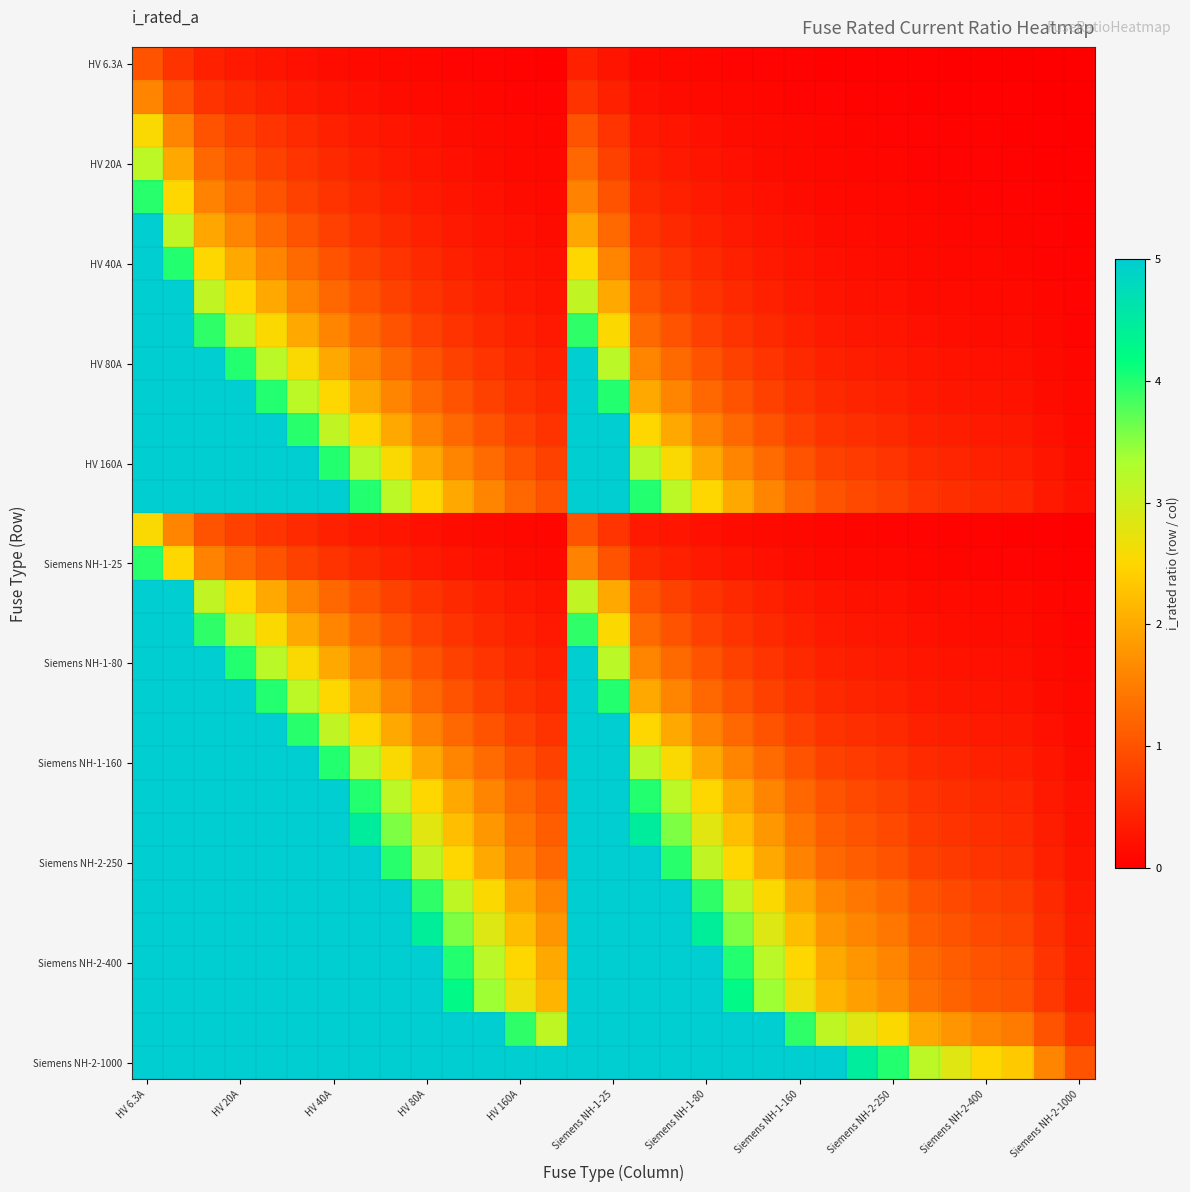

At which category is the sum across all series the highest?

HV 6.3A